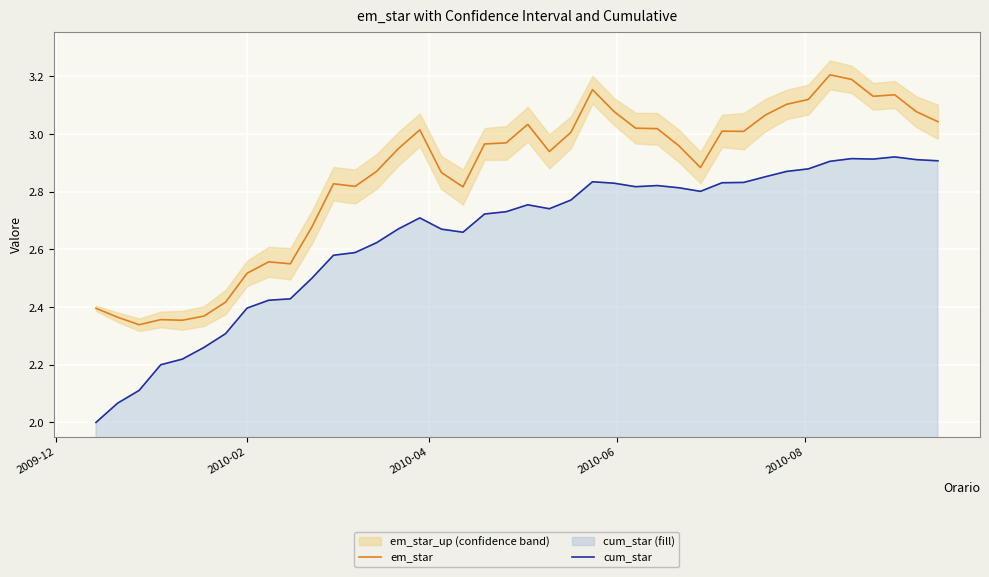

True or false: em_star and cum_star intersect in this chart.

False